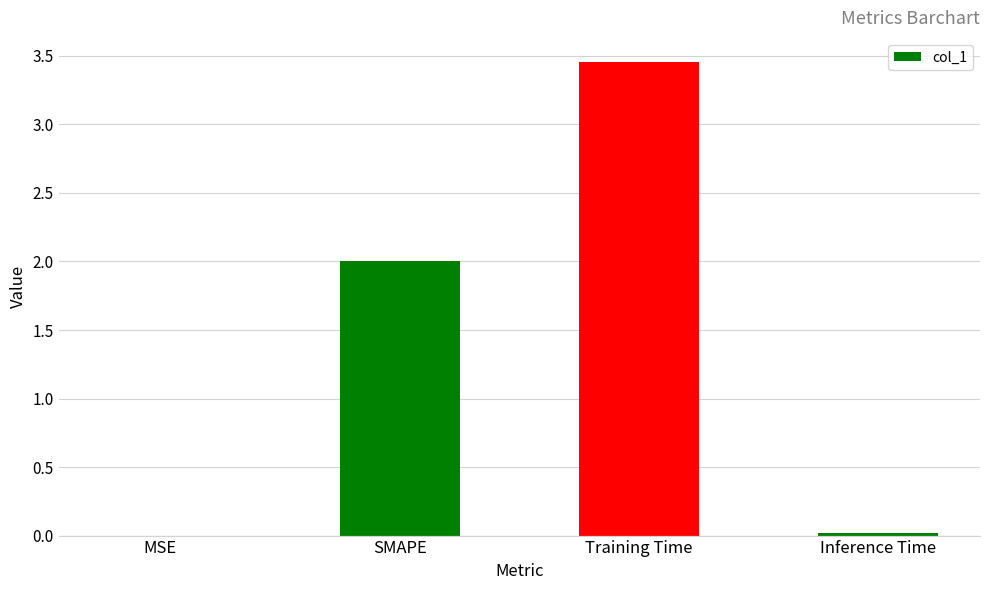

What value does the data have at SMAPE?

2.0